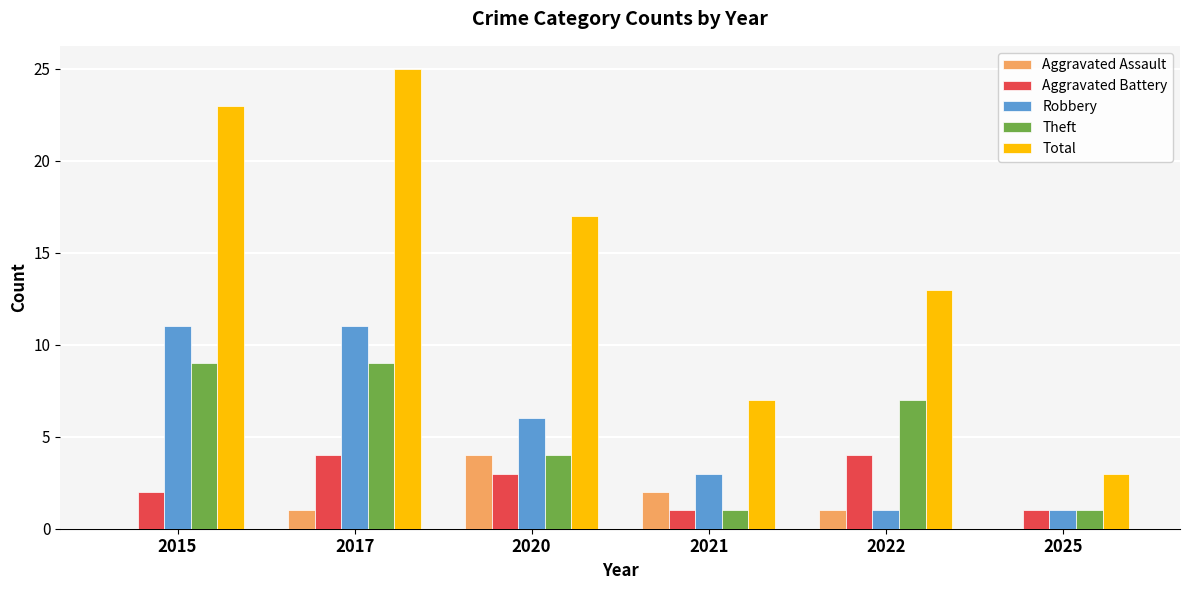

Is it true that Aggravated Assault equals 2 at 2021?

True